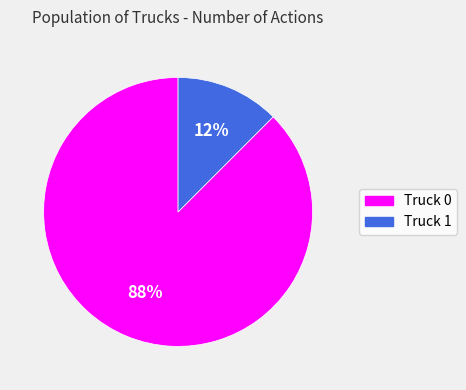

Count the number of slices in the pie.

2